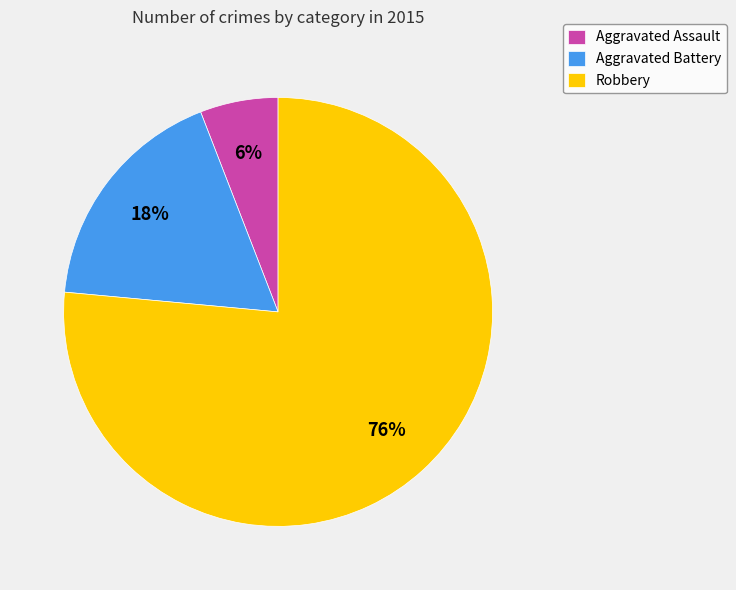

Is the sum of Aggravated Assault and Aggravated Battery greater than half?

No